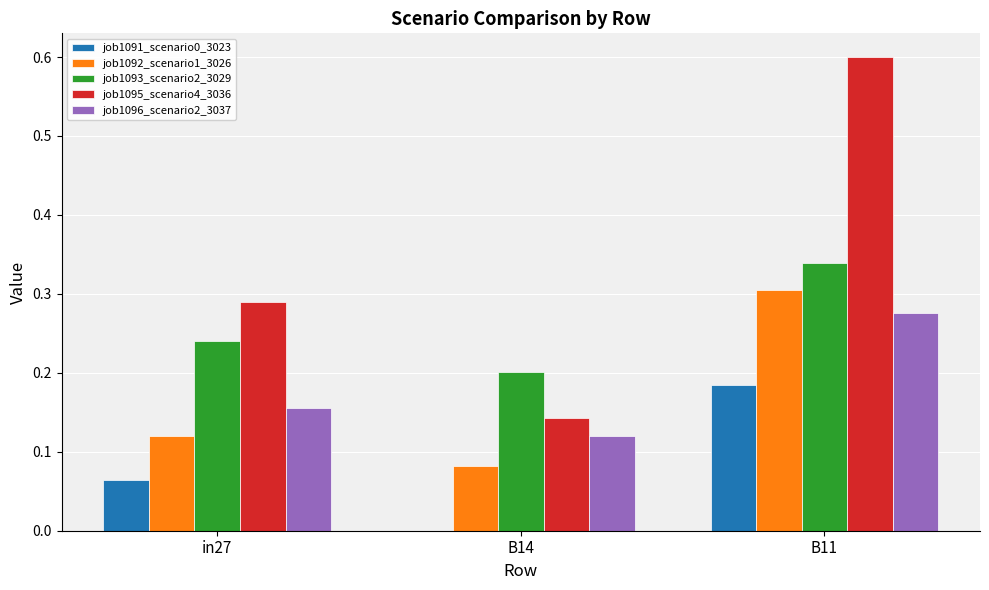

What is the sum of the job1092_scenario1_3026 values at B11 and in27?

0.4